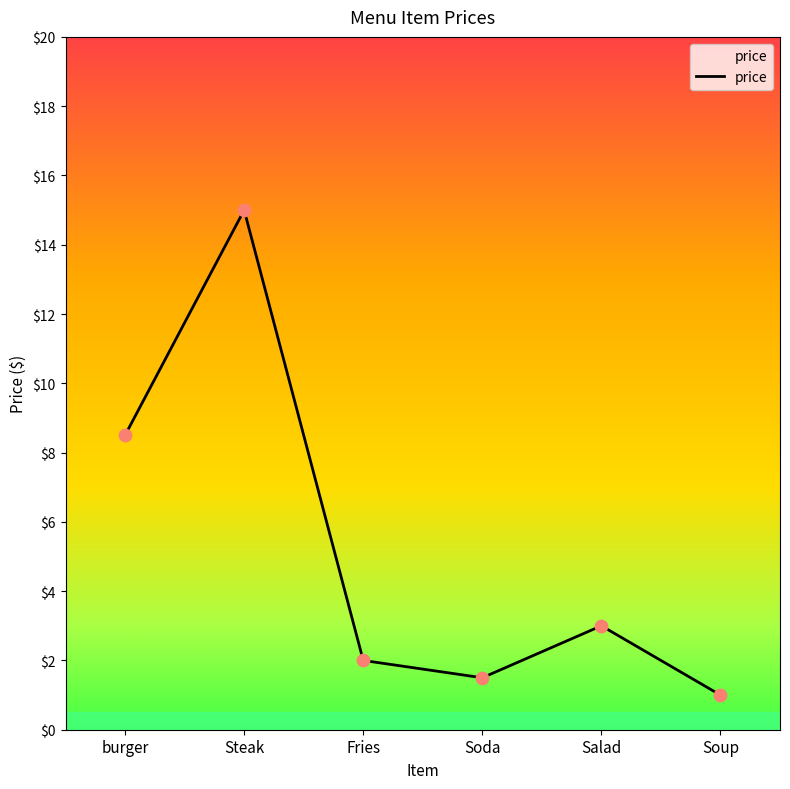

What is the change in value from burger to Steak?

+6.5